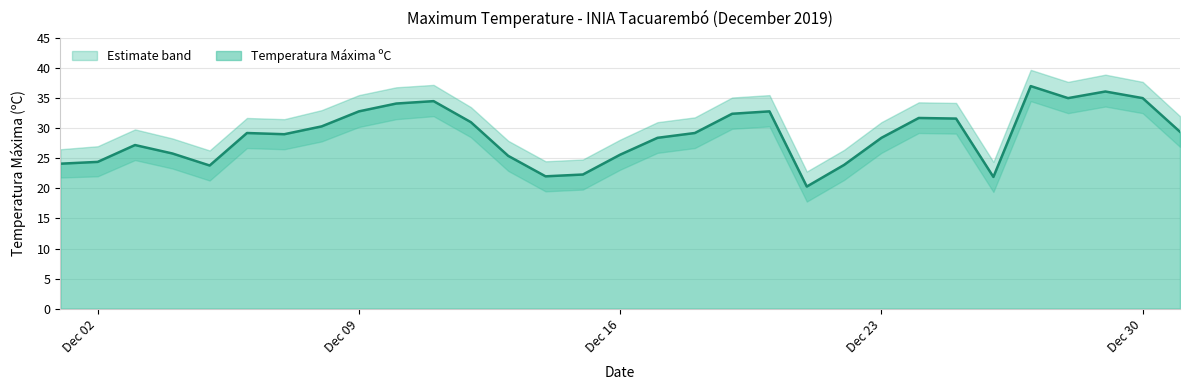

How many categories are shown in the chart?

31